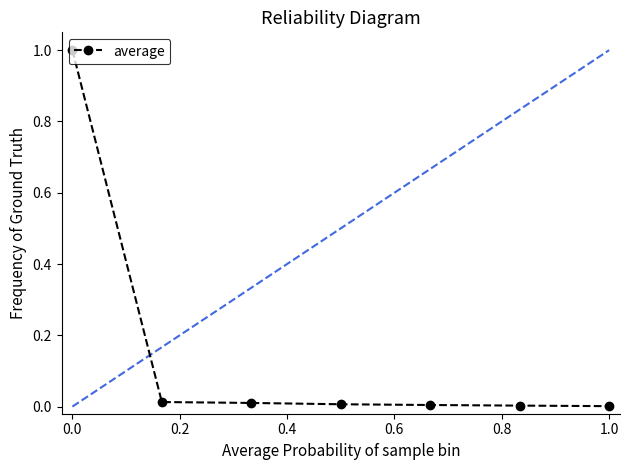

What is the difference between the maximum and minimum values?

1.0